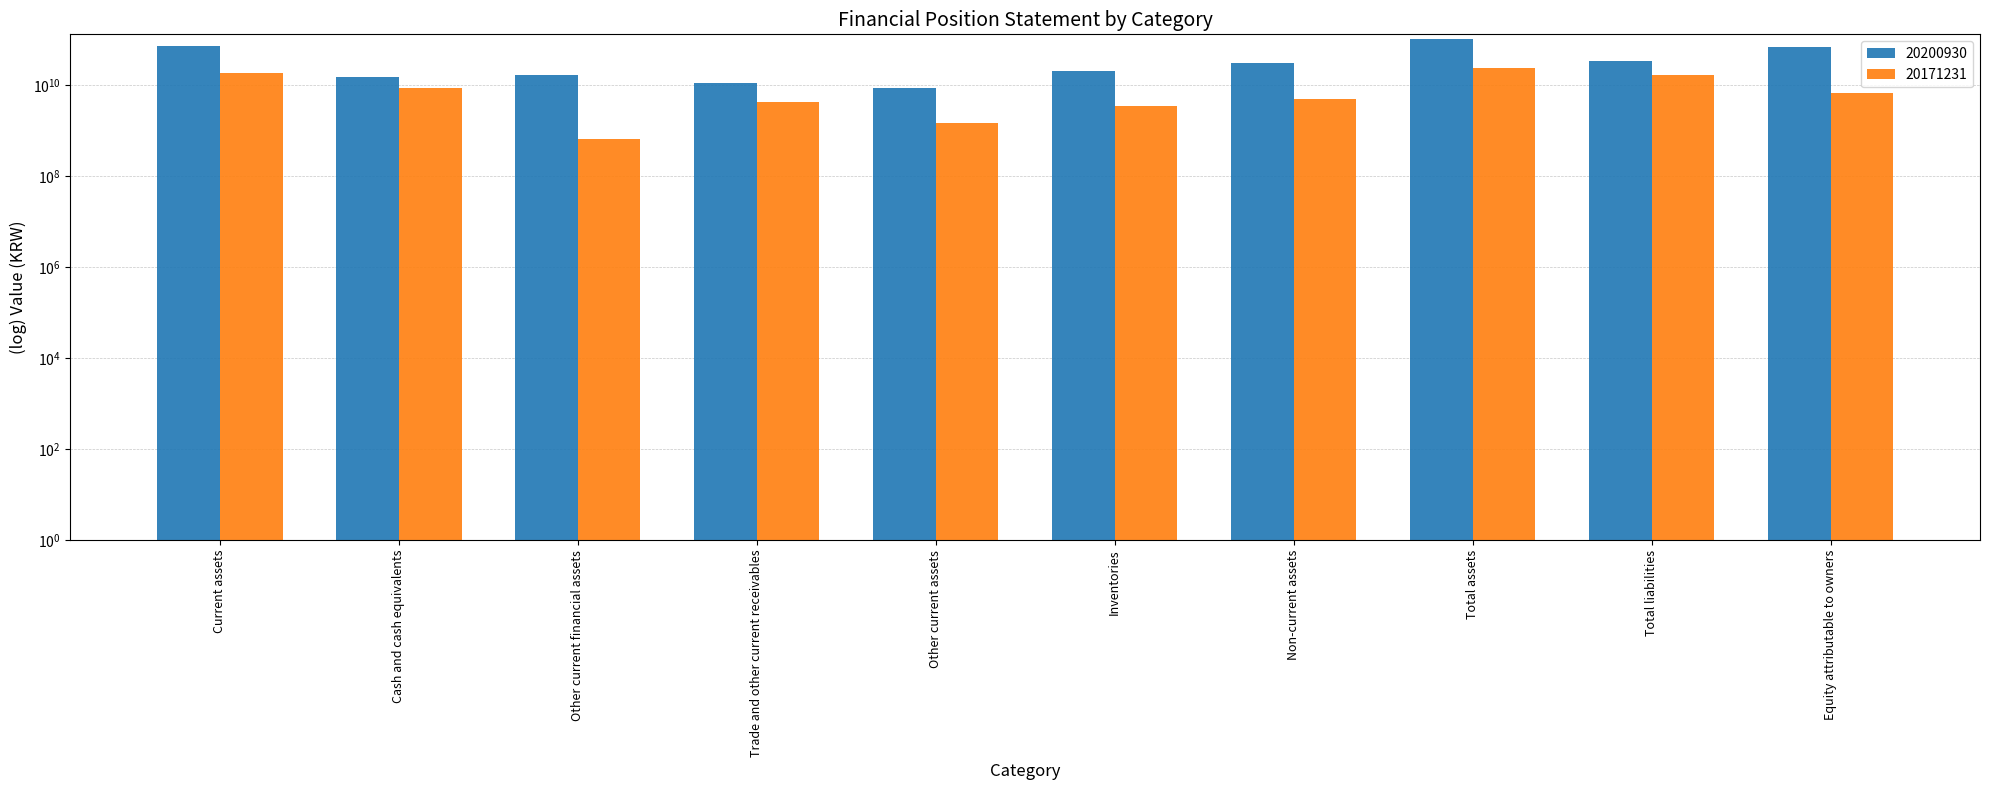

What is the value of the 20171231 bar at the 7th from the left?

5064645427